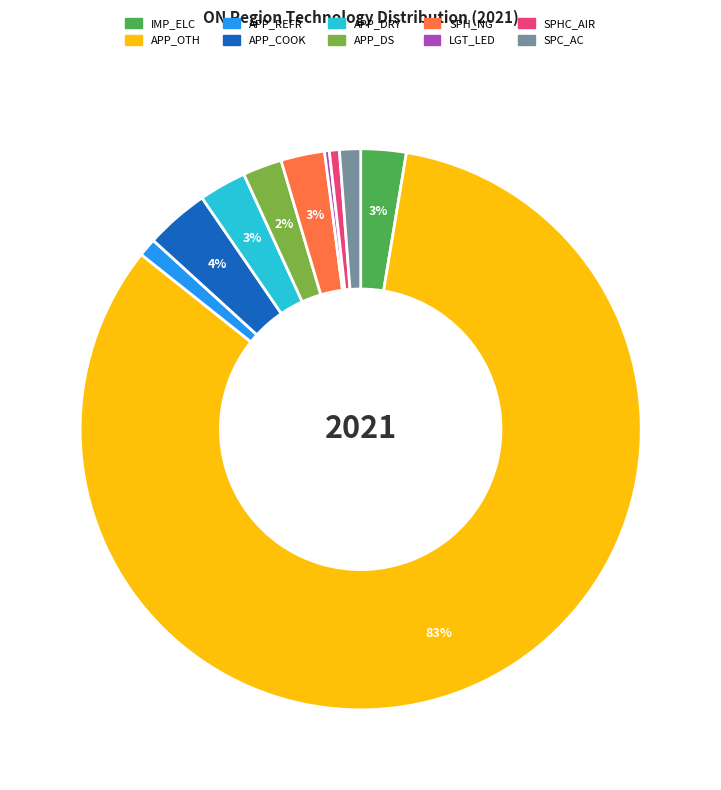

Does any single category account for the majority?

Yes